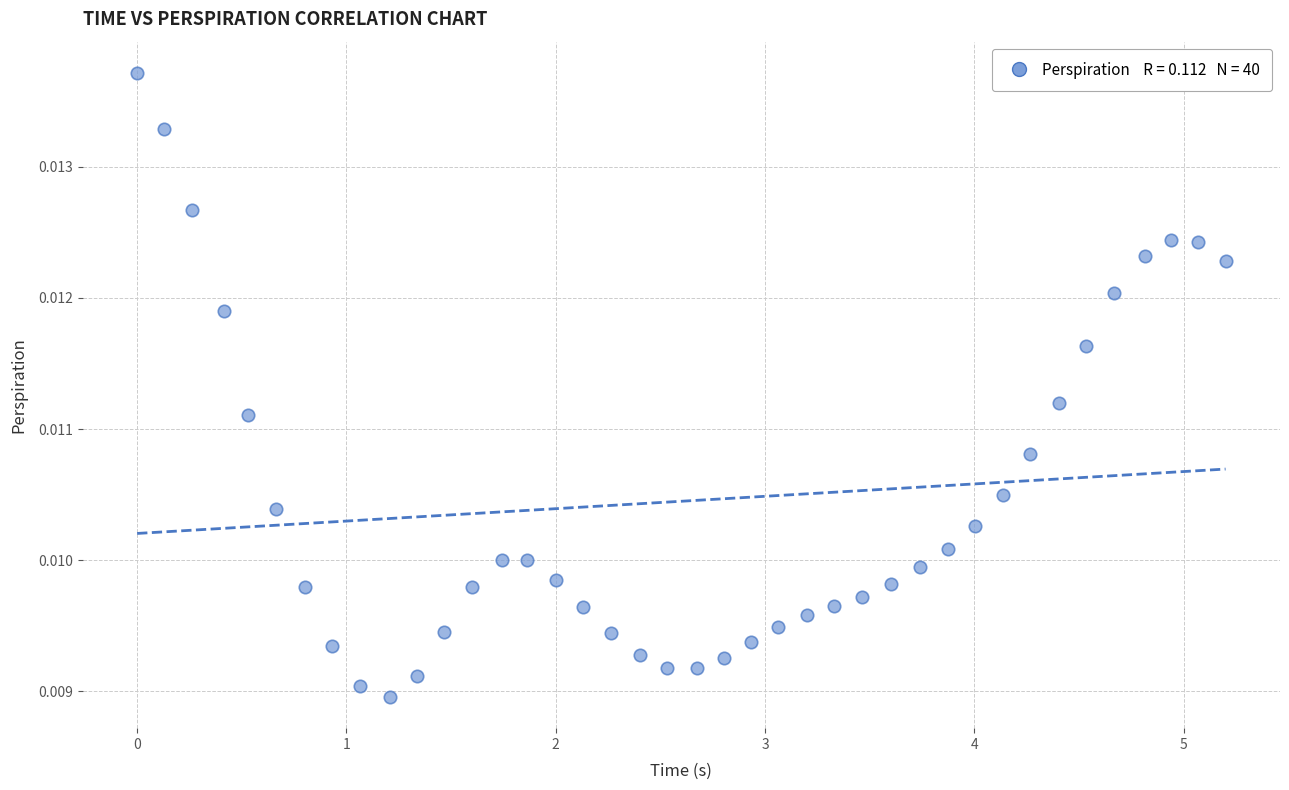

What is the range of X values (max minus min)?

5.2